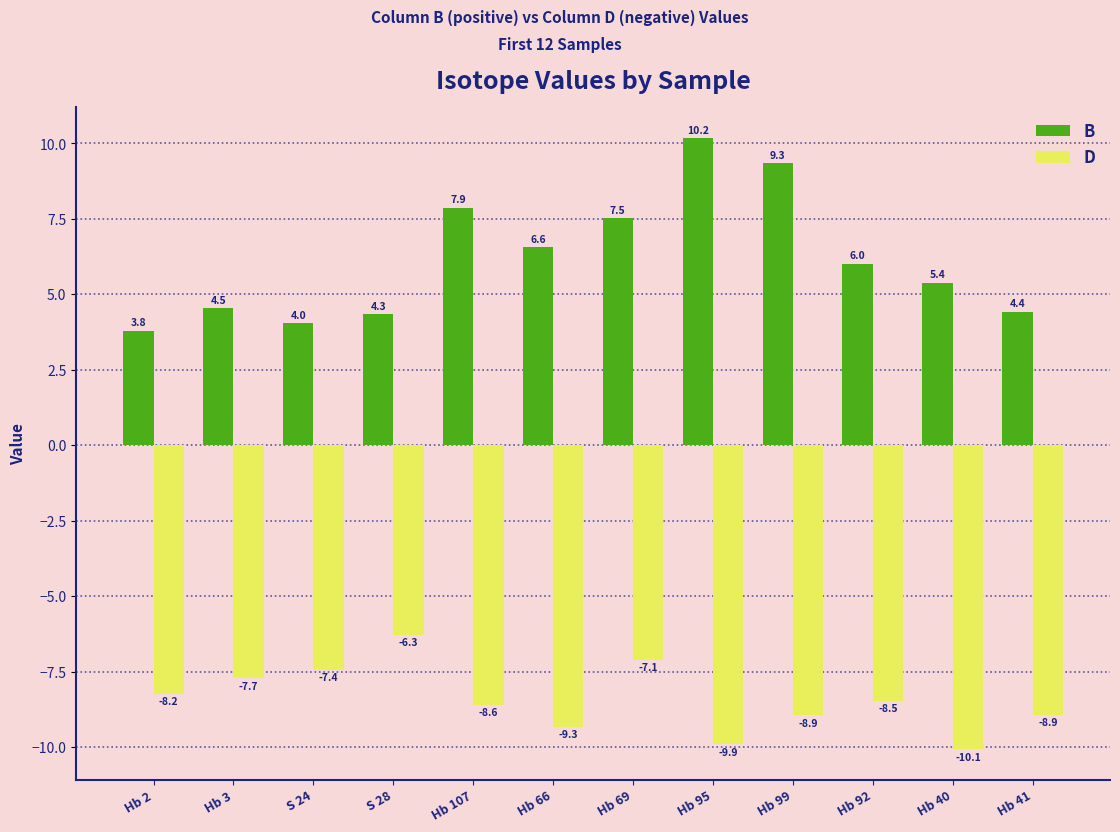

The B series shows 7.9 at Hb 107. True or false?

True